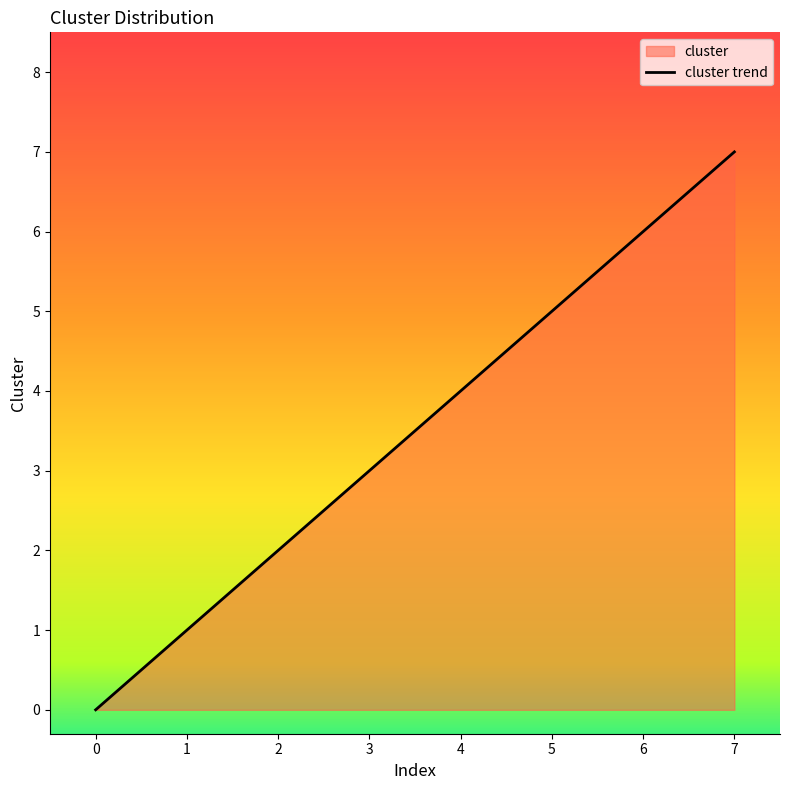

What is the sum of all values?

28